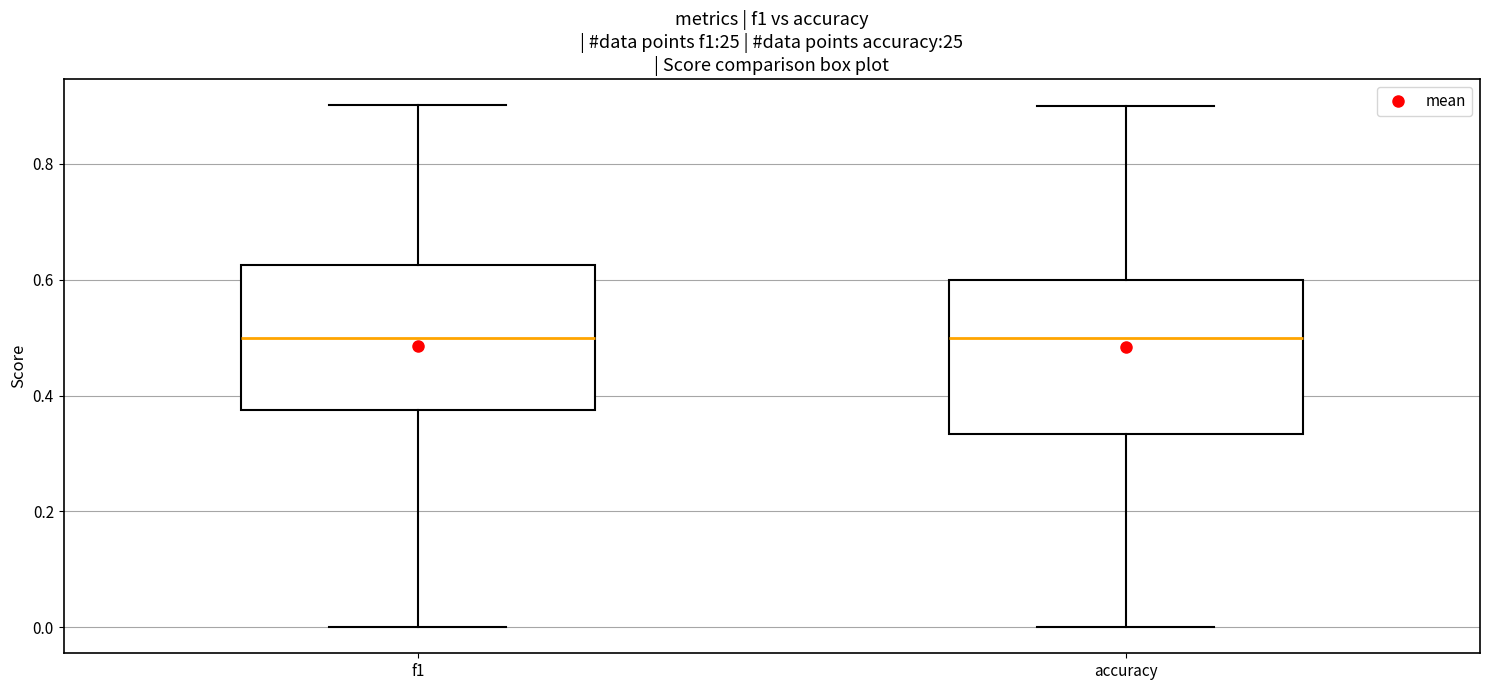

Where does the lower whisker of the box for f1 end on the y-axis? The values are not printed on the chart, so give them approximately, as read against the axis.

0.00